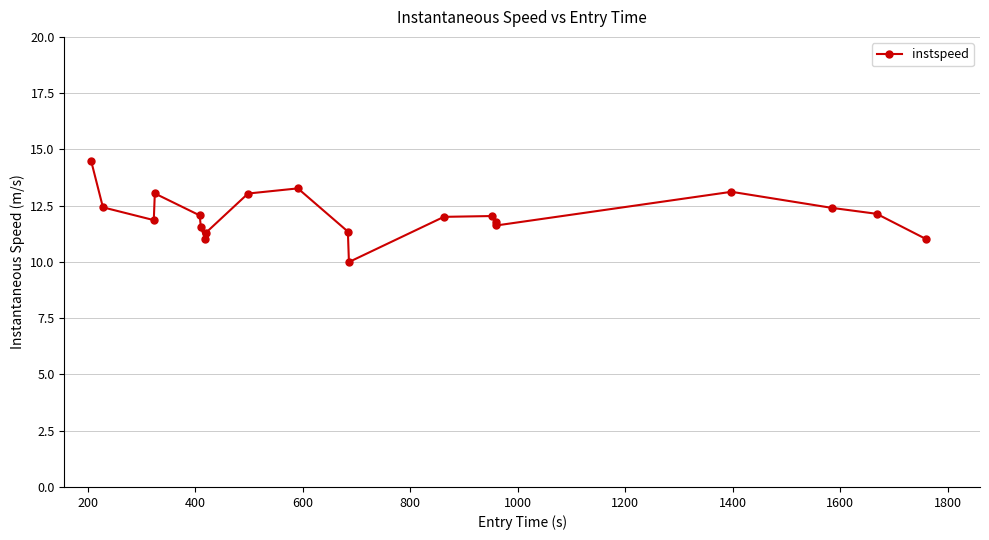

True or false: there are more than 0 points higher than both neighbors.

True